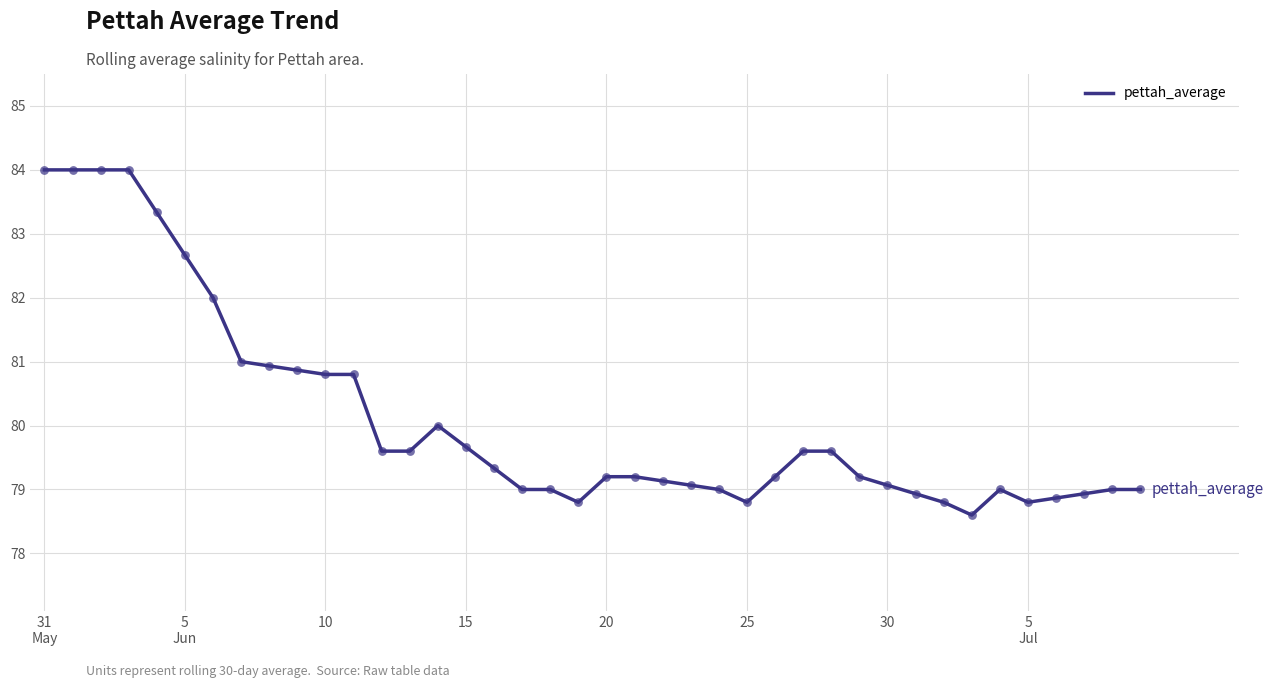

What is the difference between the maximum and minimum values?

5.4